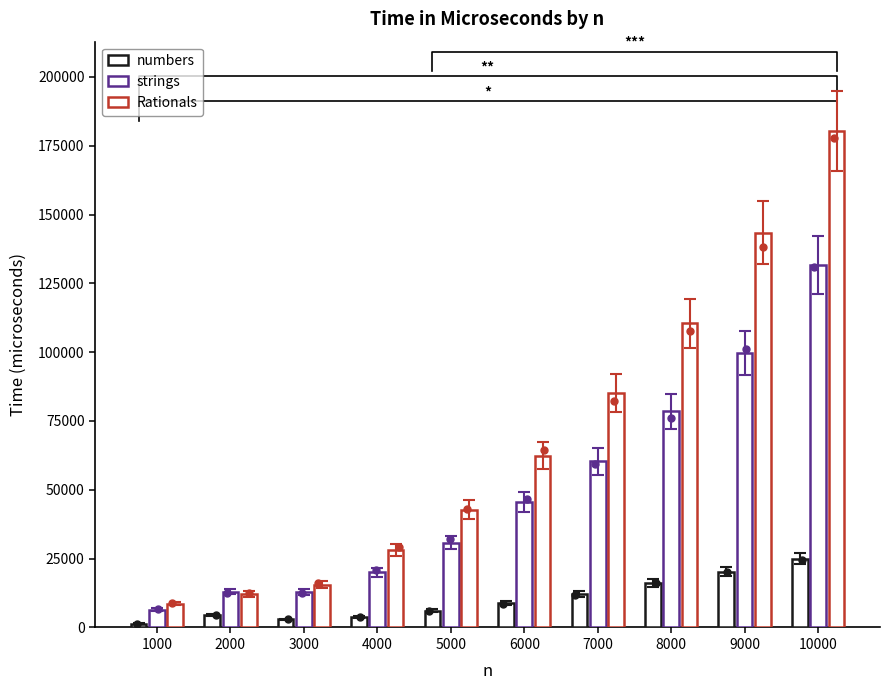

Is the value of numbers at 10000 greater than the value of strings at 8000?

No